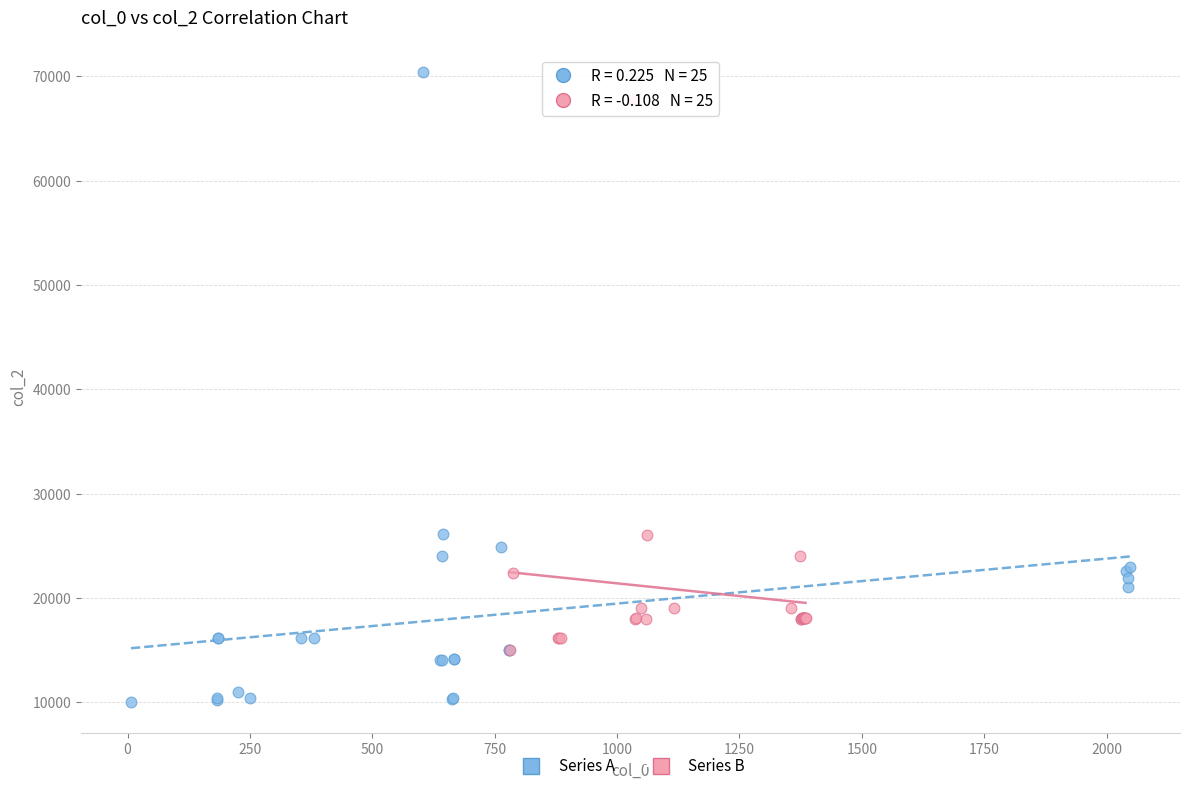

What are all the series names shown in the legend?

Series A, Series B